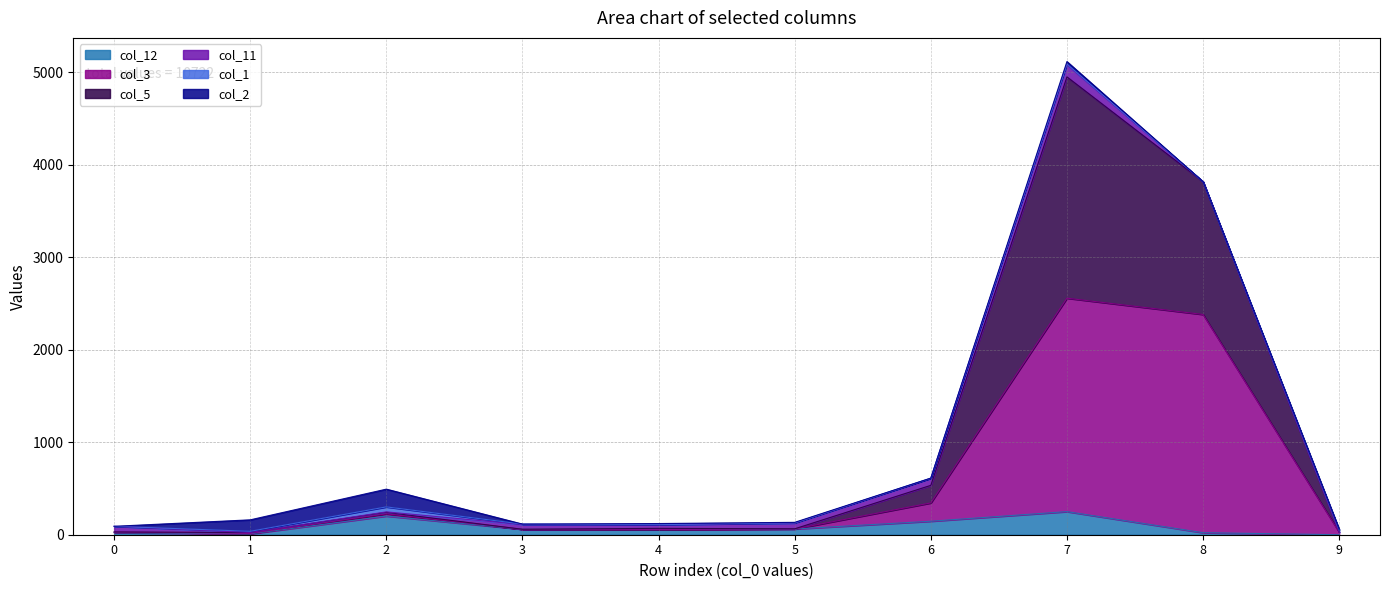

At which category is the sum across all series the highest?

7